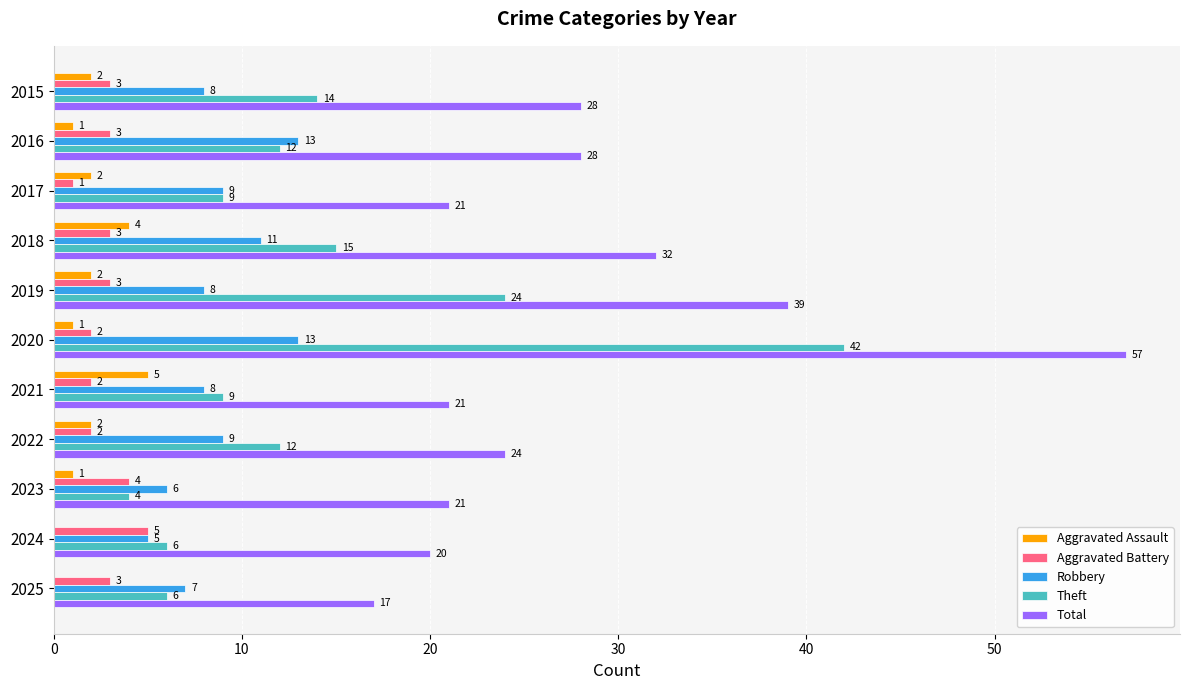

Between 2019 and 2023, which series saw the biggest shift?

Theft